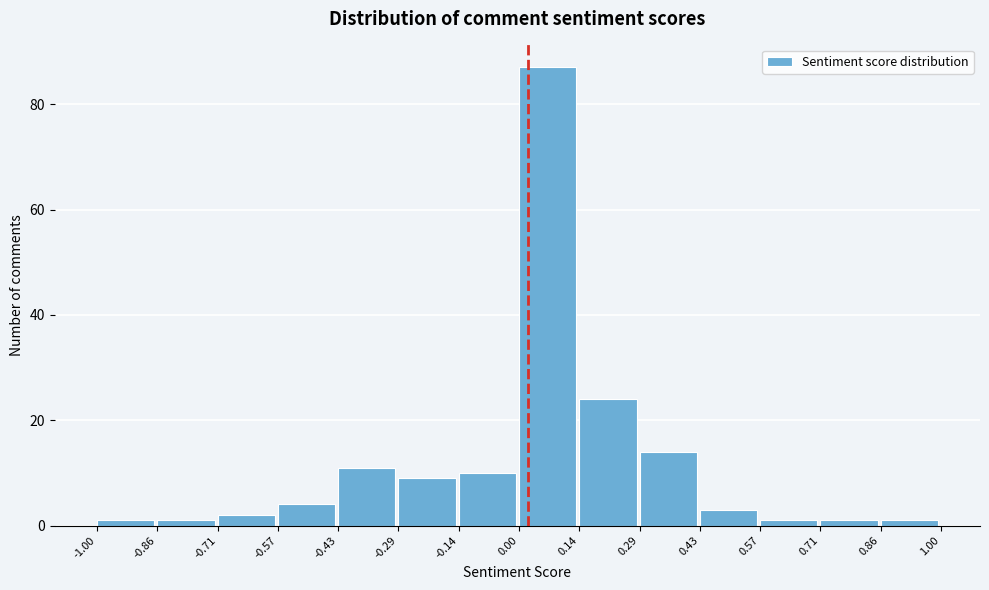

Reading left to right, list every bar in this chart as the range it spans on the x-axis followed by its height. The values are not printed on the chart, so give them approximately, as read against the axis.

-1.00 to -0.86: under 2
-0.86 to -0.71: under 2
-0.71 to -0.57: 2
-0.57 to -0.43: 4
-0.43 to -0.29: 12
-0.29 to -0.14: 10
-0.14 to 0.00: 10
0.00 to 0.14: 88
0.14 to 0.29: 24
0.29 to 0.43: 14
0.43 to 0.57: 4
0.57 to 0.71: under 2
0.71 to 0.86: under 2
0.86 to 1.00: under 2